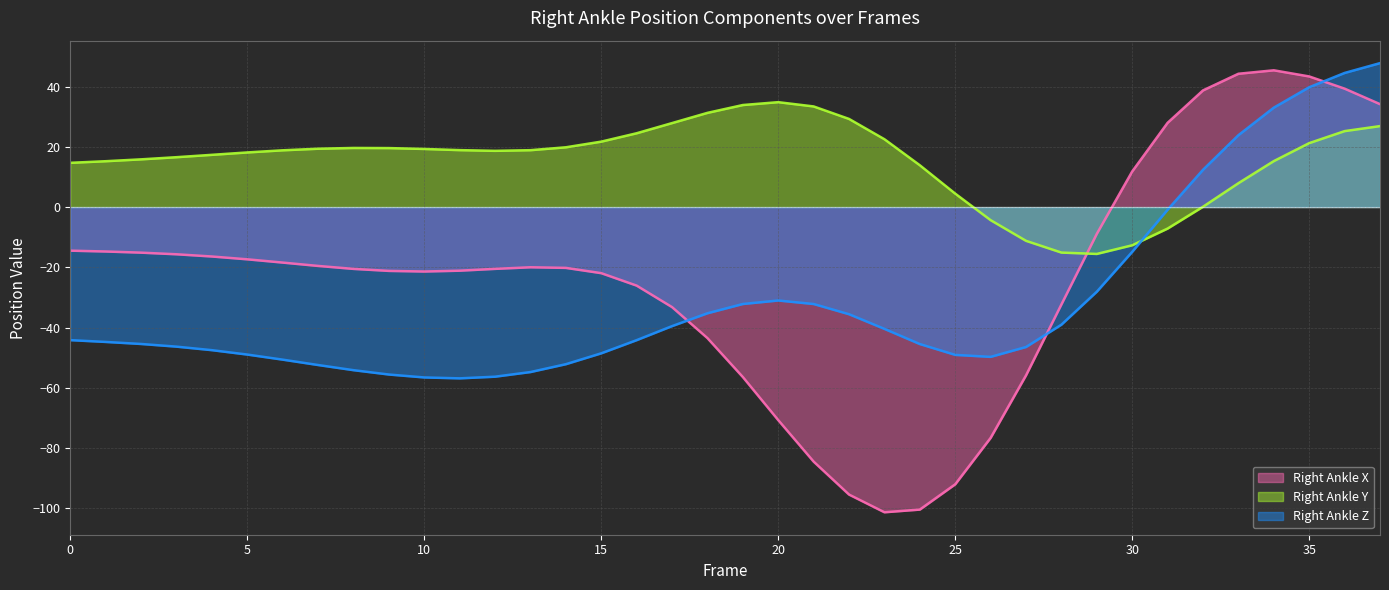

How many data points in Z line are above -44?

17